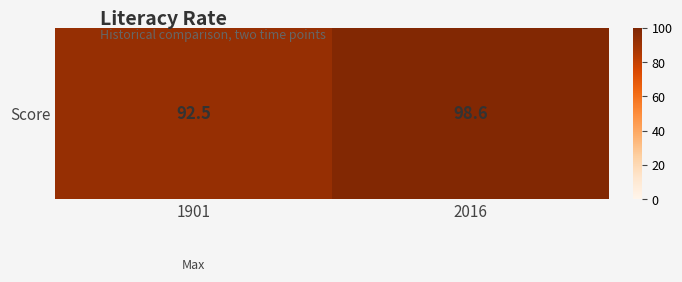

What is the sum of all values?

191.1